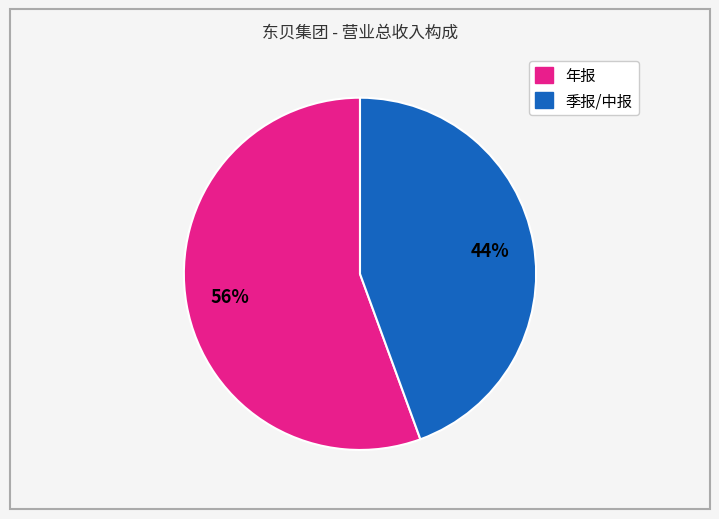

Does any single category account for the majority?

Yes